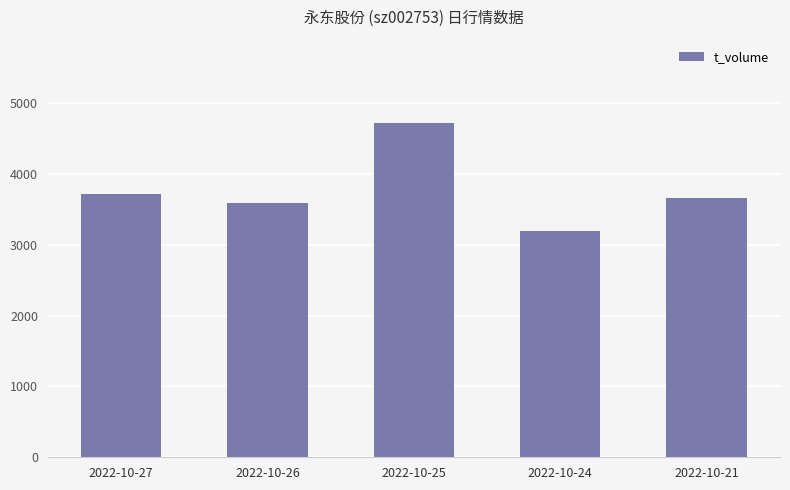

List the labels in order of value, largest first.

2022-10-25, 2022-10-27, 2022-10-21, 2022-10-26, 2022-10-24